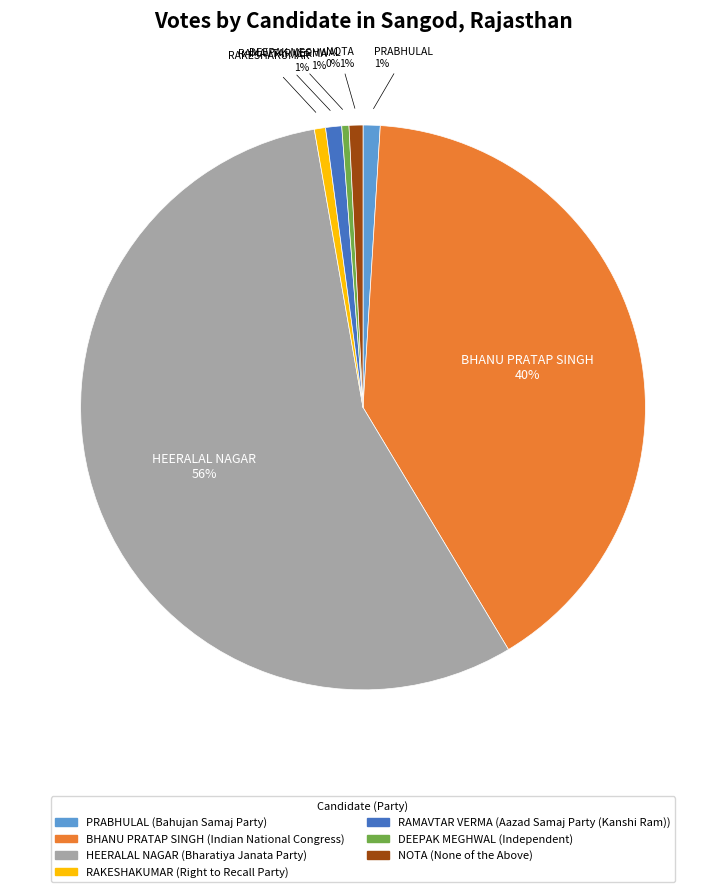

What percentage is the NOTA slice, to the nearest percent?

1%